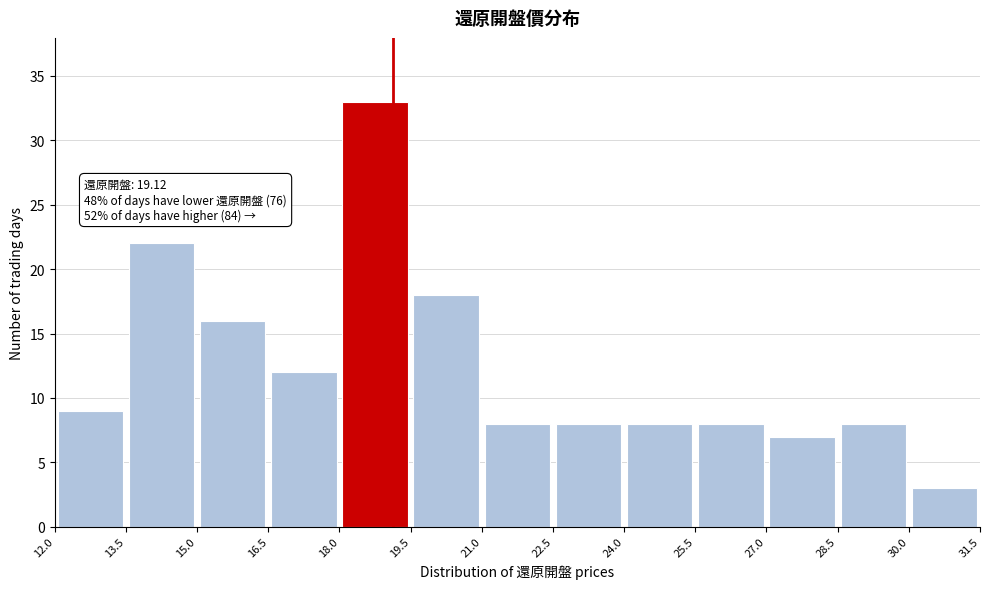

Over which range of the x-axis is the bar tallest?

18.0 to 19.5